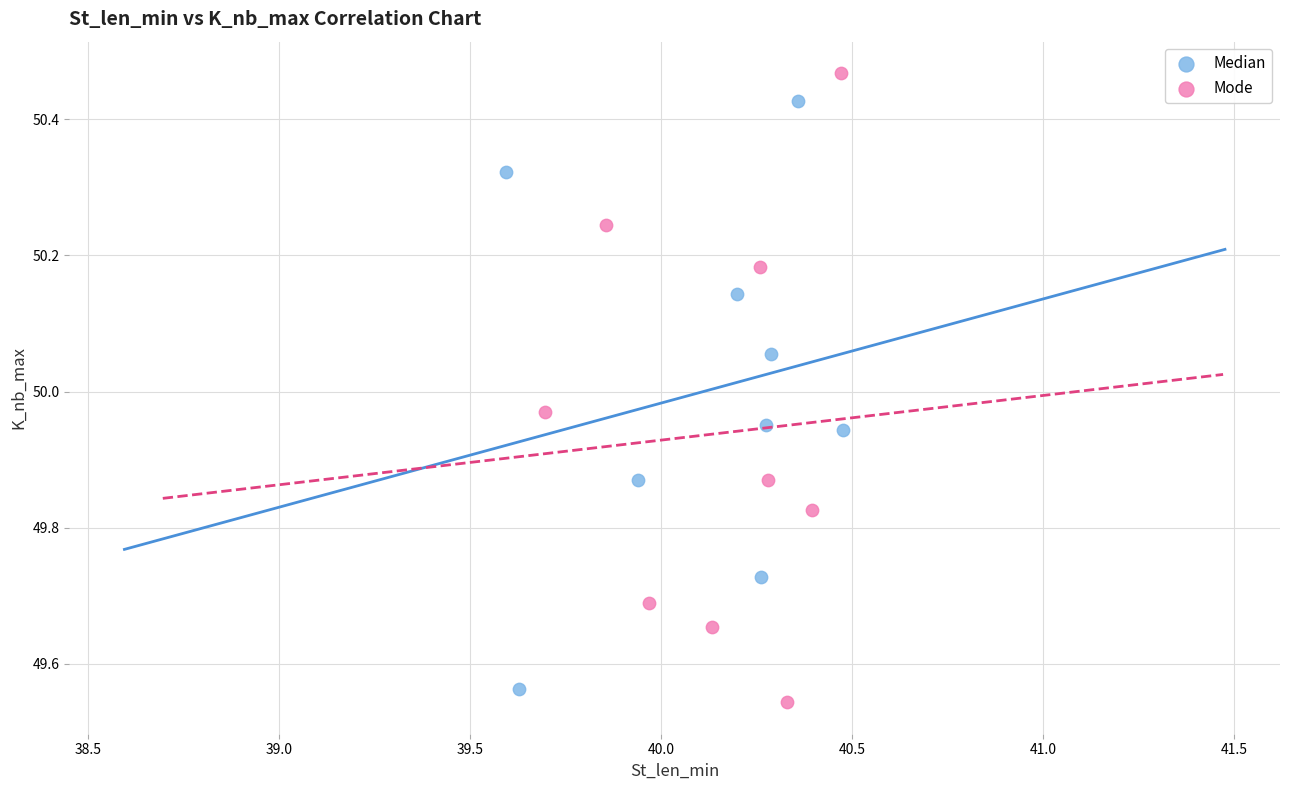

Which series has the largest Y range (max minus min)?

Mode